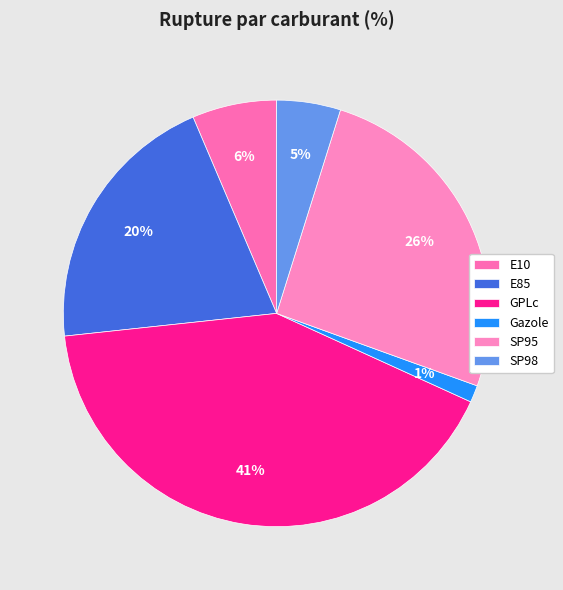

To the nearest percent, what portion does E85 represent?

20%